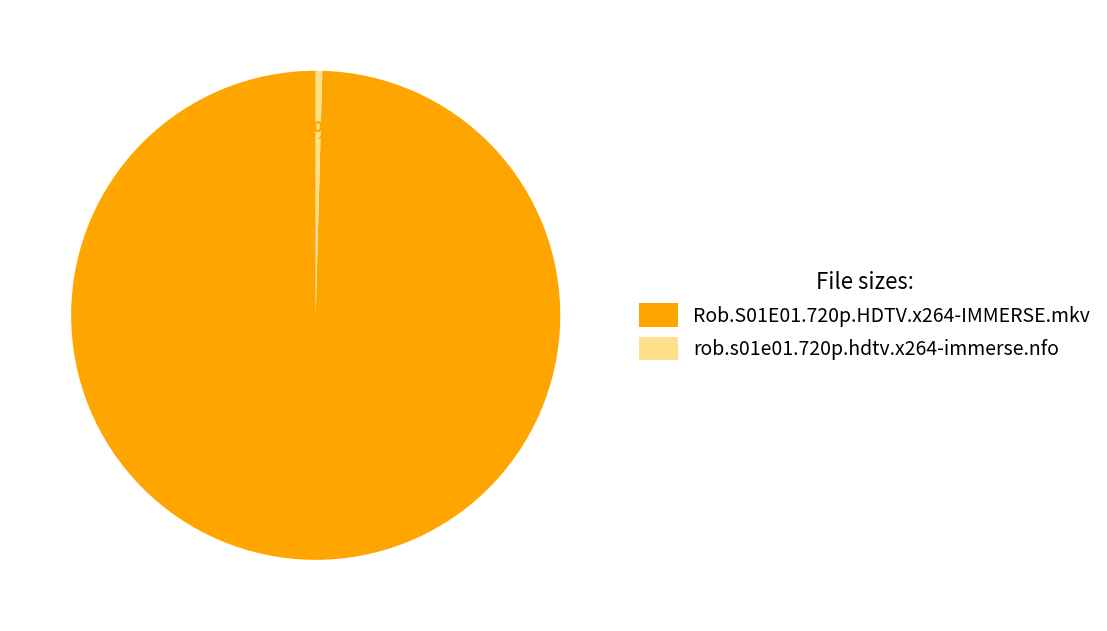

Which has a higher value, Rob.S01E01.720p.HDTV.x264-IMMERSE.mkv or rob.s01e01.720p.hdtv.x264-immerse.nfo?

Rob.S01E01.720p.HDTV.x264-IMMERSE.mkv